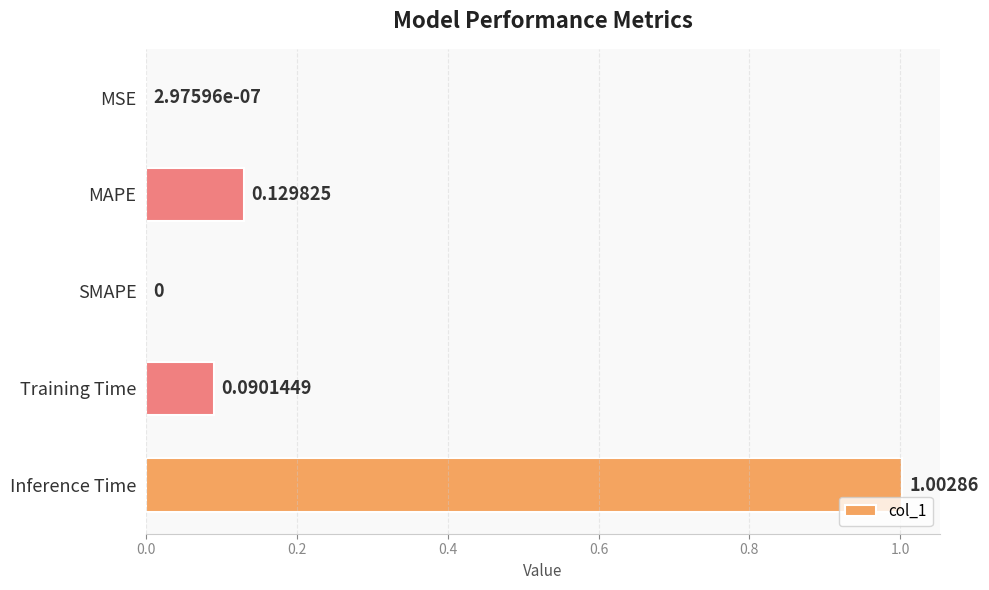

Are the bars grouped side by side (vs. stacked)?

No